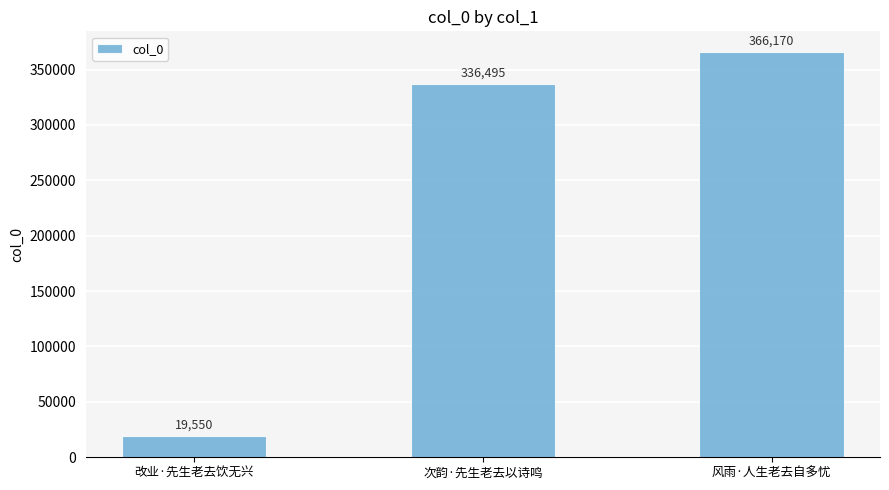

Reading left to right, what are all the values shown in this chart?

19550	336495	366170